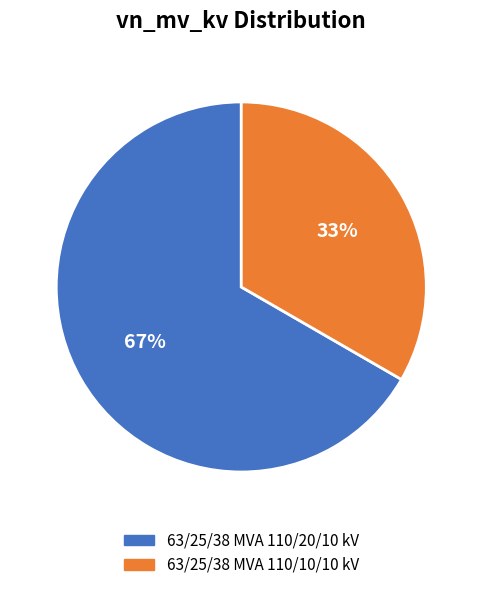

To the nearest percent, what is the combined percentage of 63/25/38 MVA 110/20/10 kV and 63/25/38 MVA 110/10/10 kV?

100%